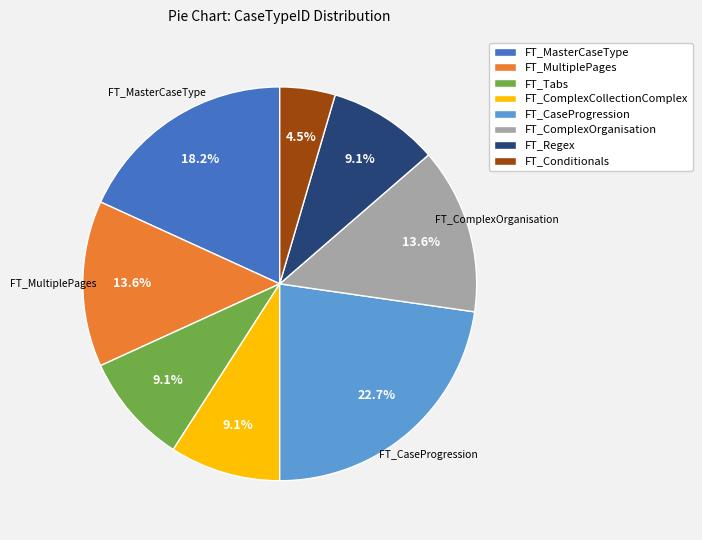

What is the ratio of the value at FT_MultiplePages to the value at FT_Regex?

1.5